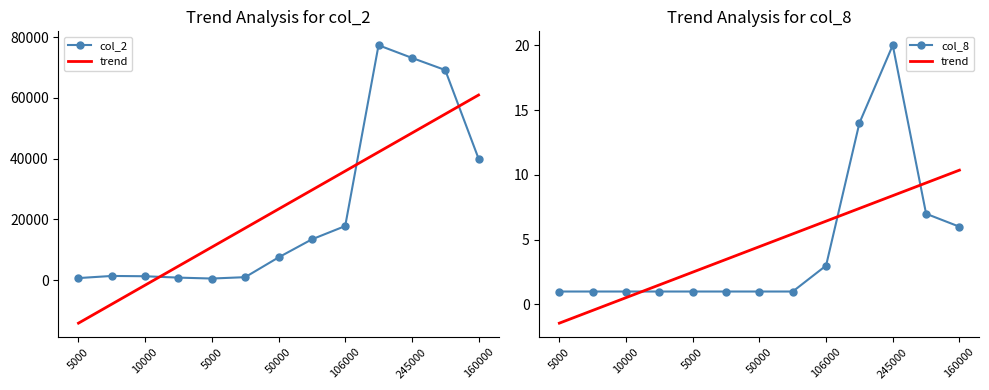

Is it true that col_8 equals 0.9 at 106000?

False